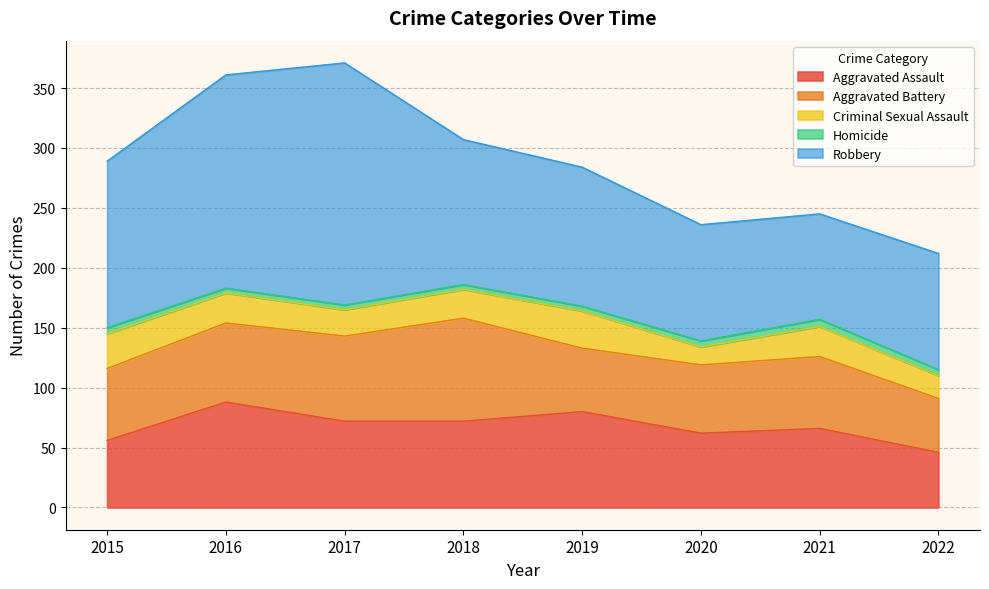

What is the difference between the maximum and second lowest values in the Aggravated Battery series?

33